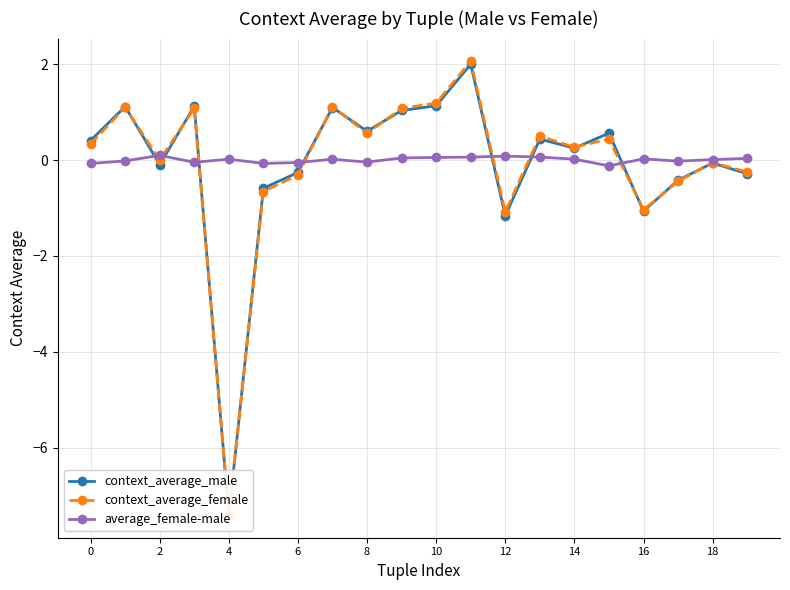

How many interior local valleys does the context_average_female series have?

6